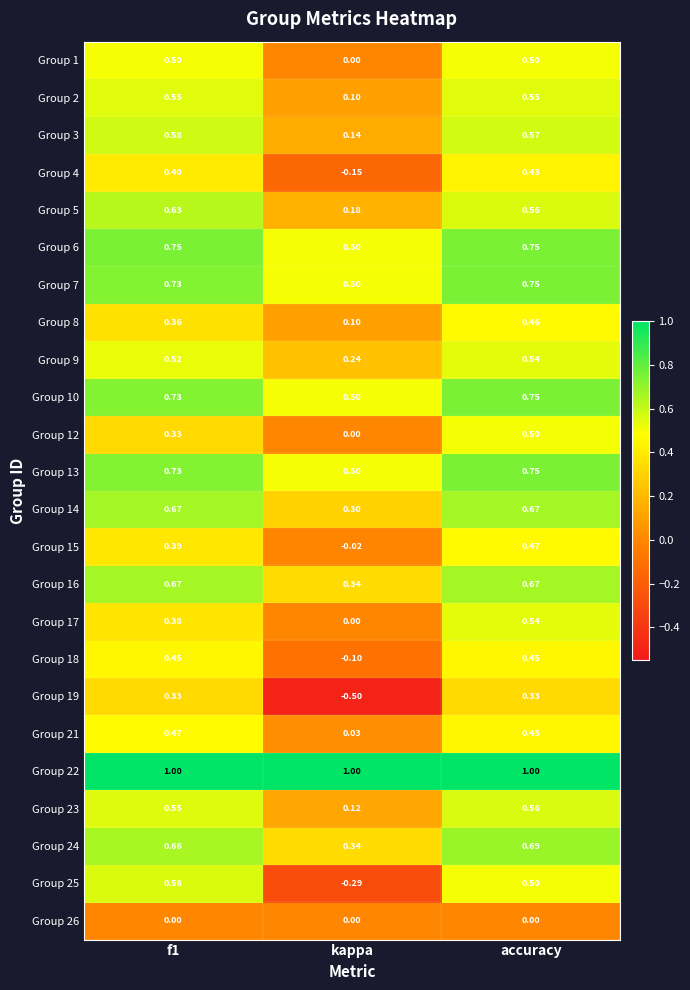

At which category is the sum across all series the highest?

accuracy